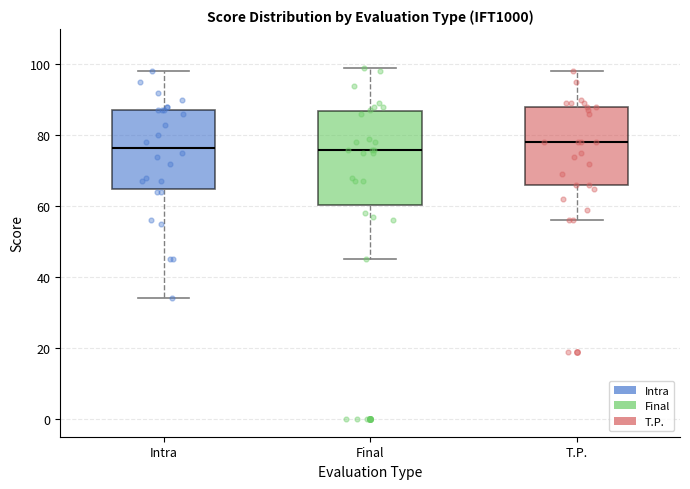

Reading left to right, transcribe this box plot: for each box, give where its median line is, the range the box spans, and where its two whiskers end, as read against the y-axis. The values are not printed on the chart, so give them approximately, as read against the axis.

Intra: median 76, box 64 to 88, whiskers 34 to 98
Final: median 76, box 60 to 86, whiskers 46 to 100
T.P.: median 78, box 66 to 88, whiskers 56 to 98